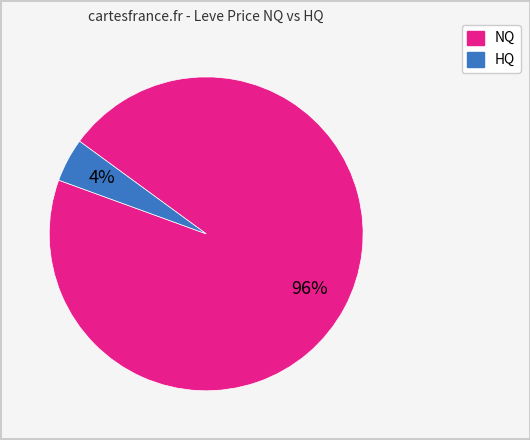

To the nearest percent, what is the average slice percentage?

50%